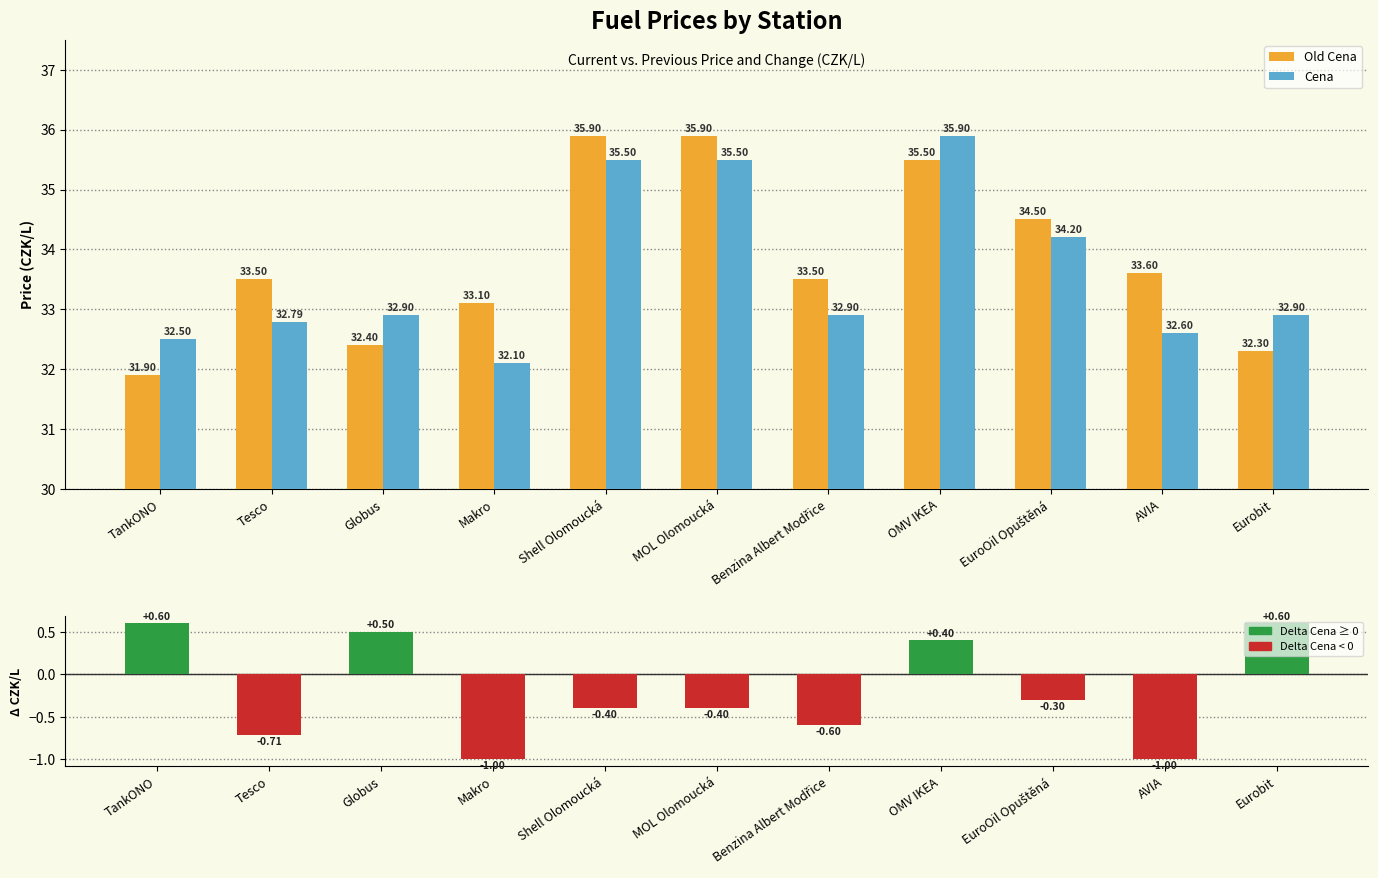

What are all the series names shown in the legend?

Old Cena, Cena